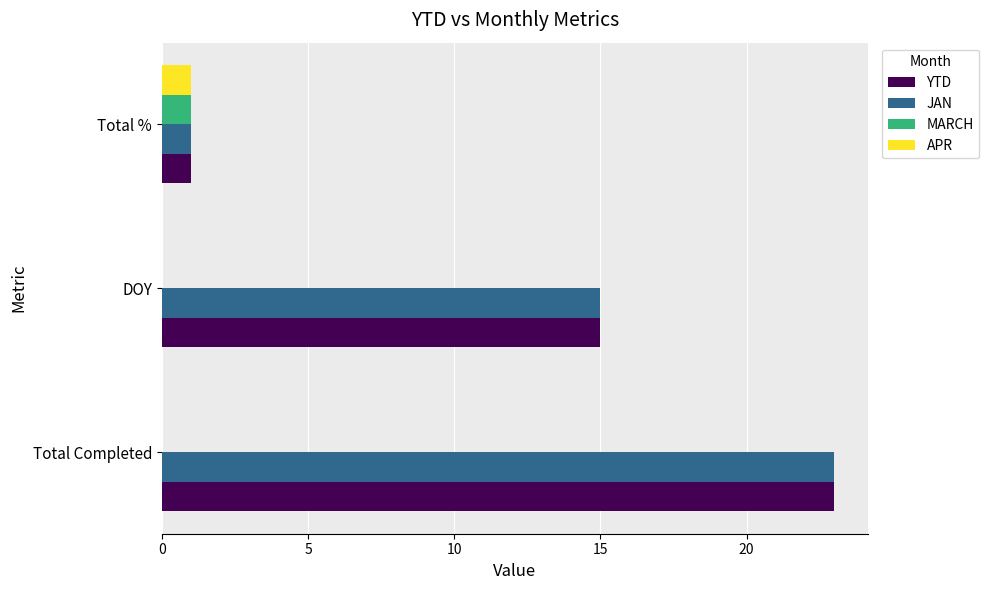

Is it true that YTD equals 1 at Total %?

True